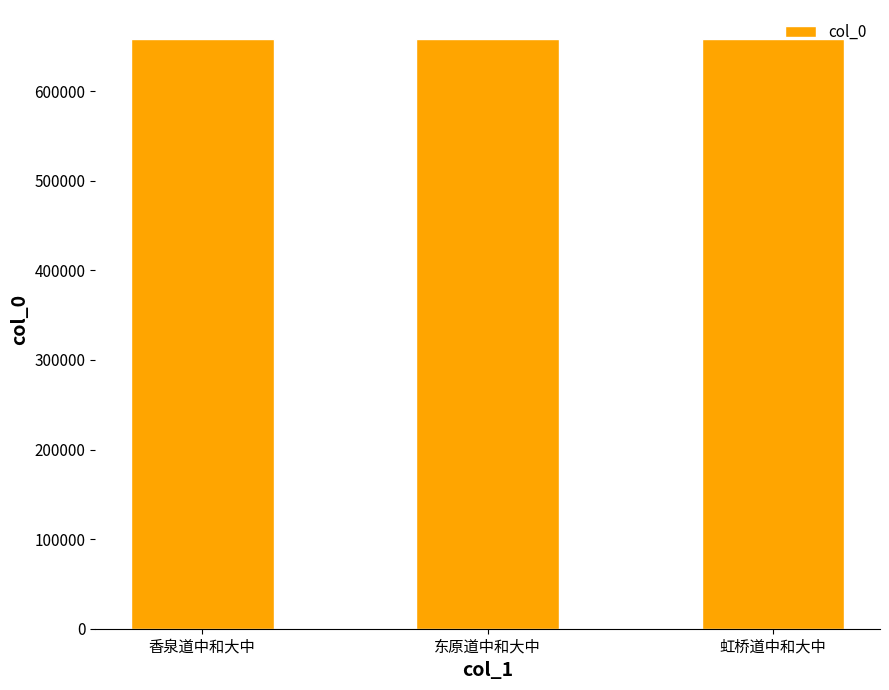

What is the smallest value displayed?

657749